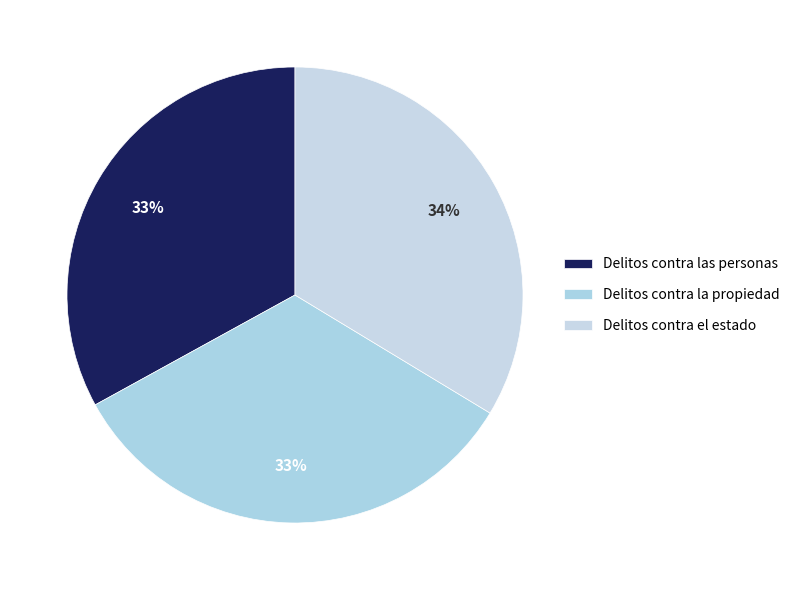

Do Delitos contra el estado and Delitos contra las personas together represent more than half of the pie?

Yes